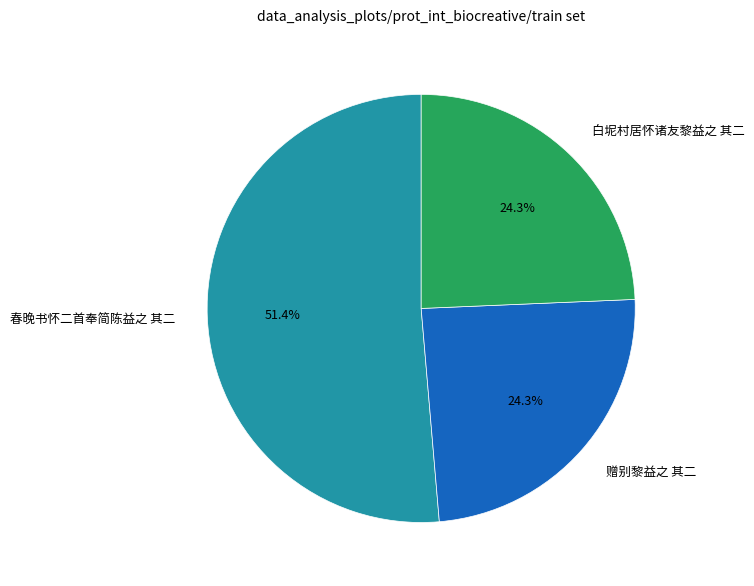

How many slices are in this pie chart?

3